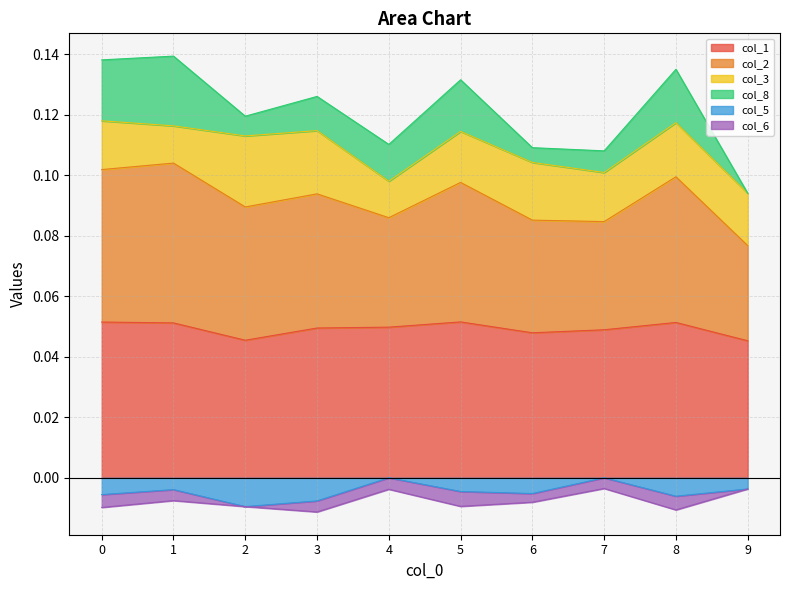

How many interior local valleys does the col_2 series have?

3